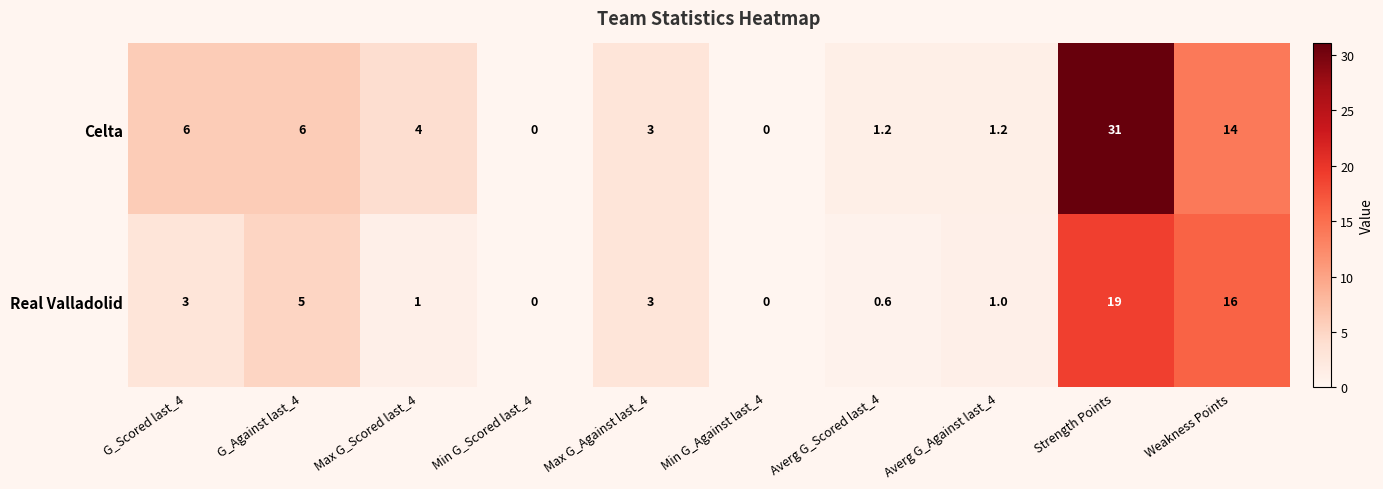

Is it true that Celta equals 8.8 at Strength Points?

False